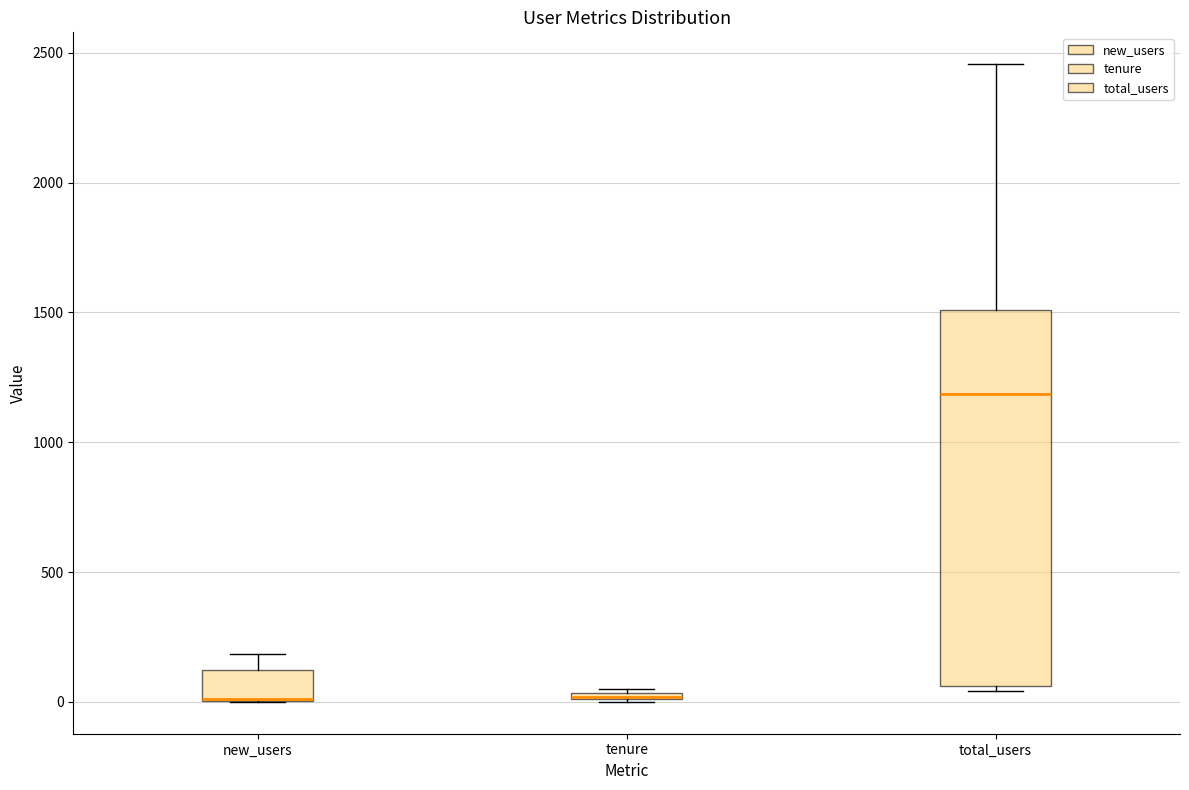

Where is the upper edge of the box for tenure on the y-axis? The values are not printed on the chart, so give them approximately, as read against the axis.

50